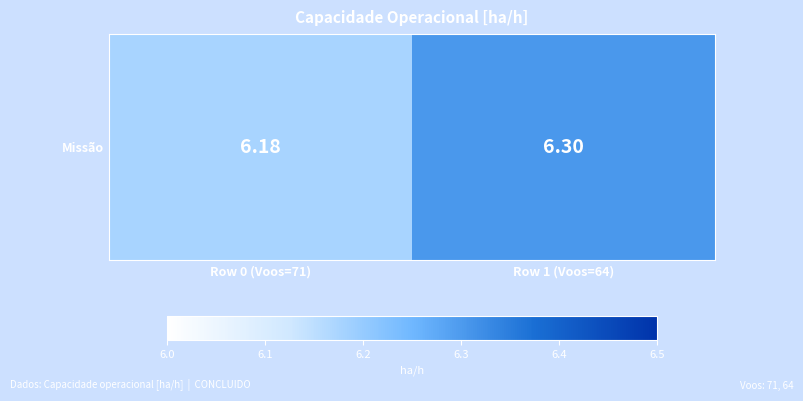

What is the smallest value displayed?

6.2